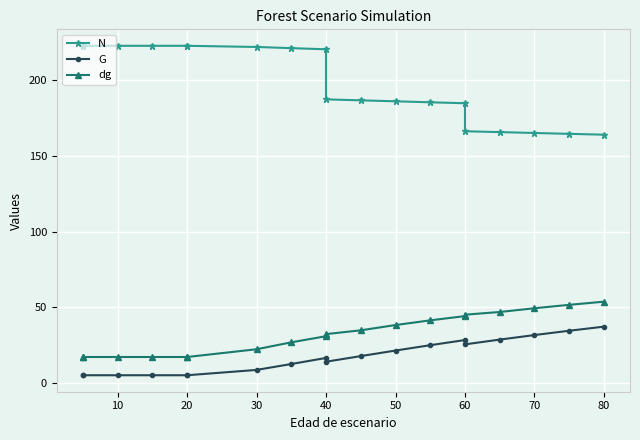

How many lines are shown in the chart?

3